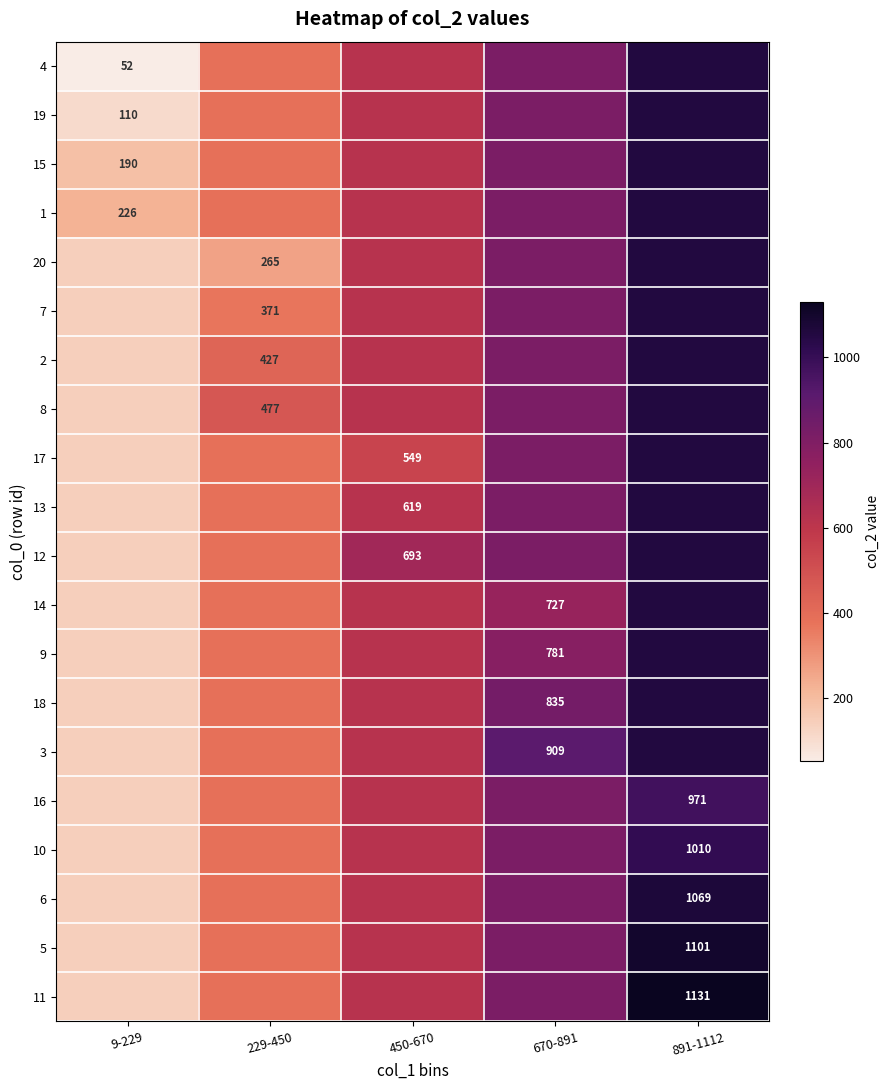

The value of 4 at 9-229 is 52.0. True or false?

True